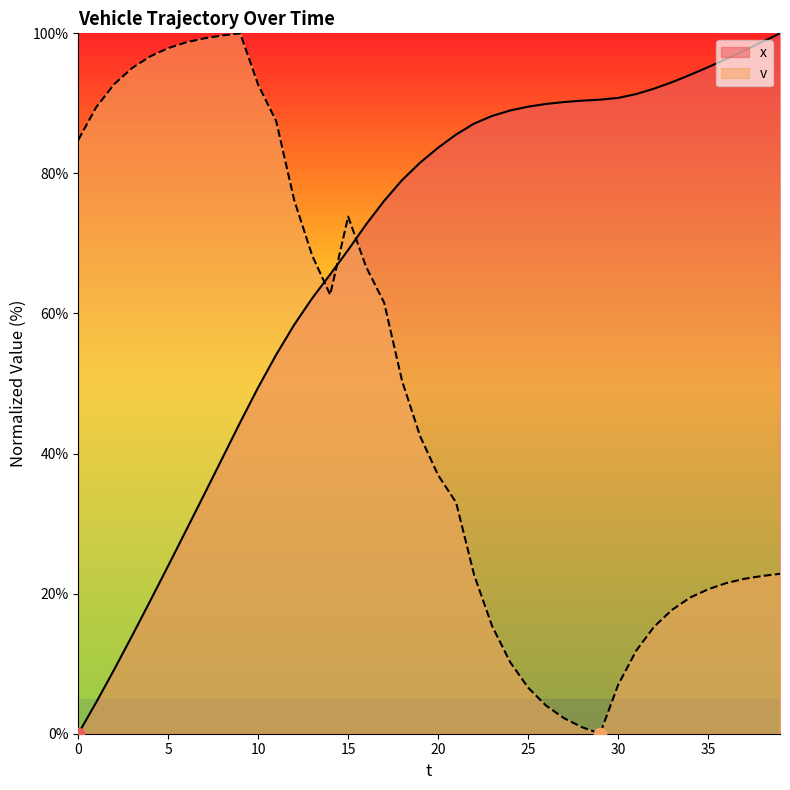

Which series has the largest total across all categories?

x